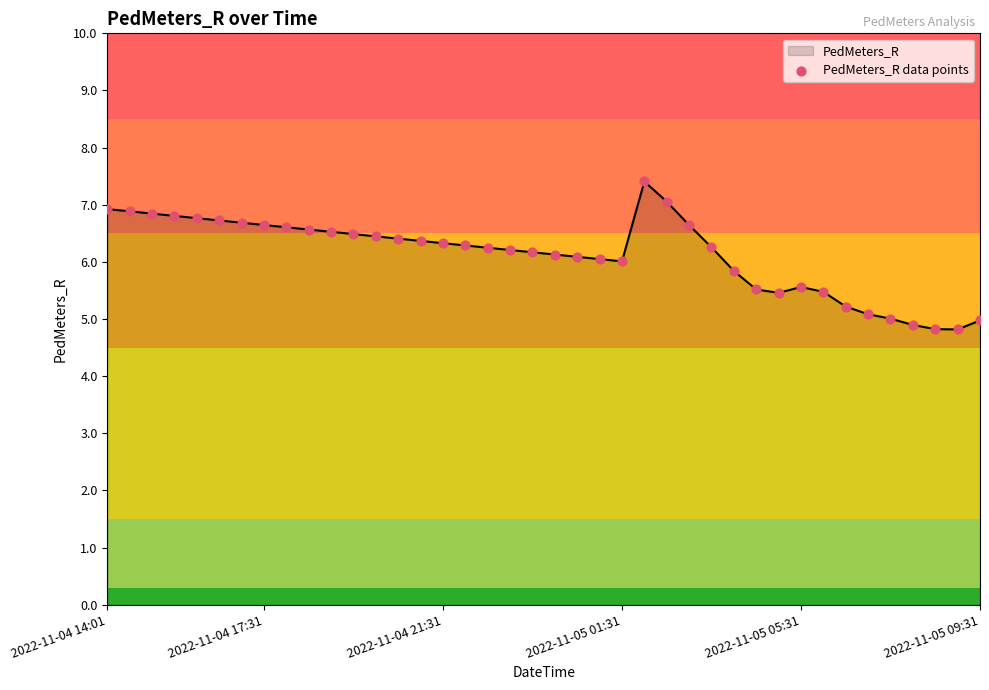

What is the difference between the maximum and minimum values?

2.6